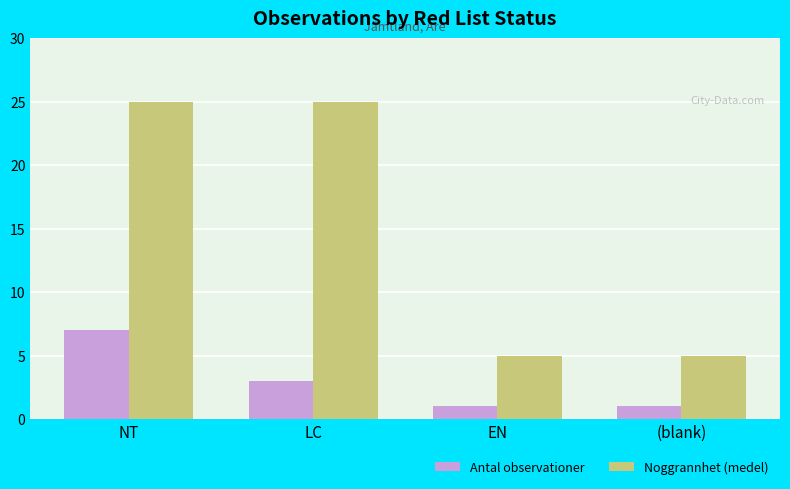

What is the difference between the Noggrannhet (medel) values at NT and (blank)?

20